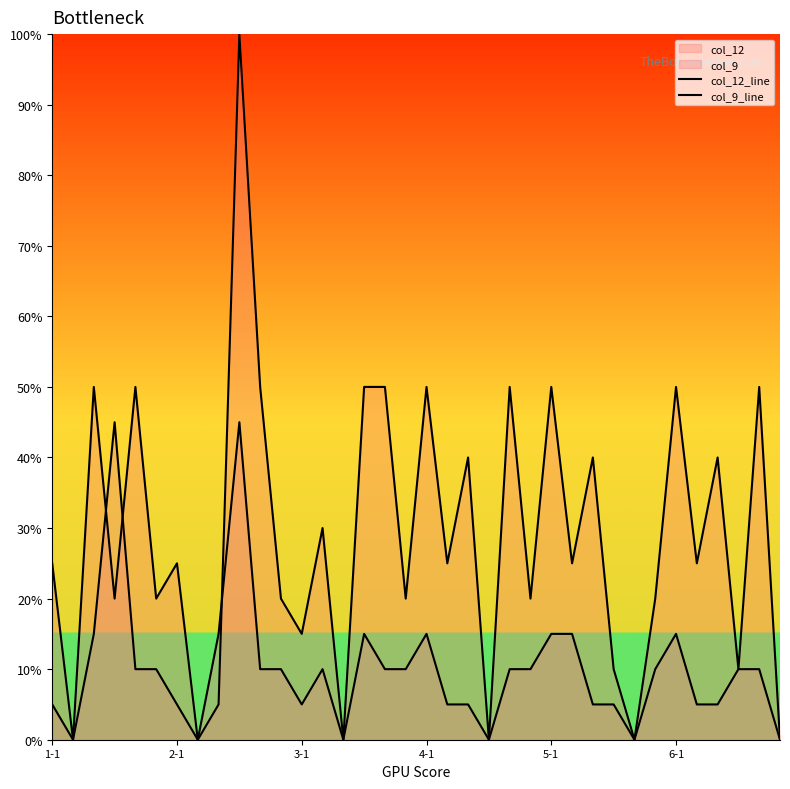

List the series in order of their peak value, highest first.

col_12_line, col_9_line